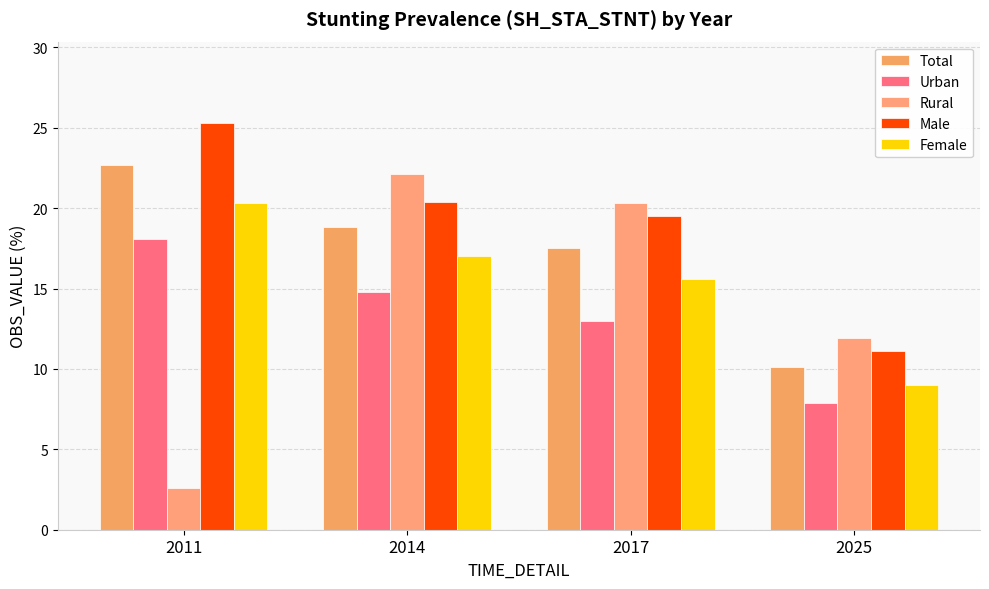

Are the bars grouped side by side (vs. stacked)?

Yes